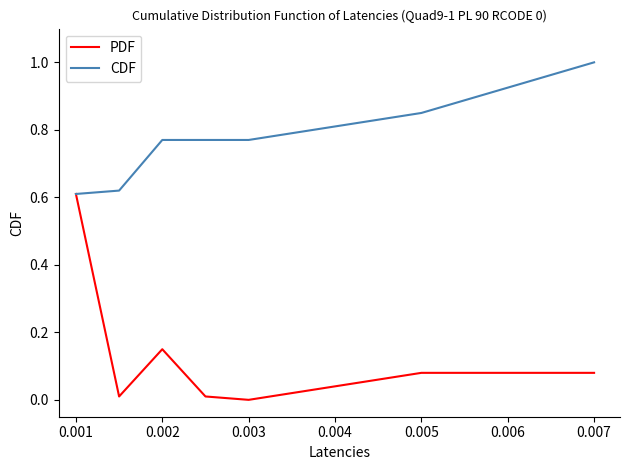

How many lines are shown in the chart?

2